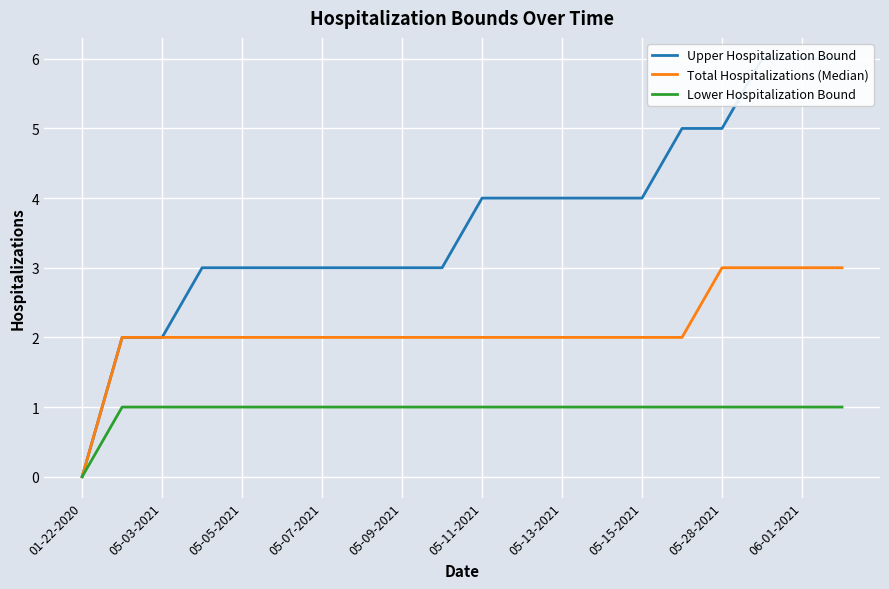

How many lines are shown in the chart?

3